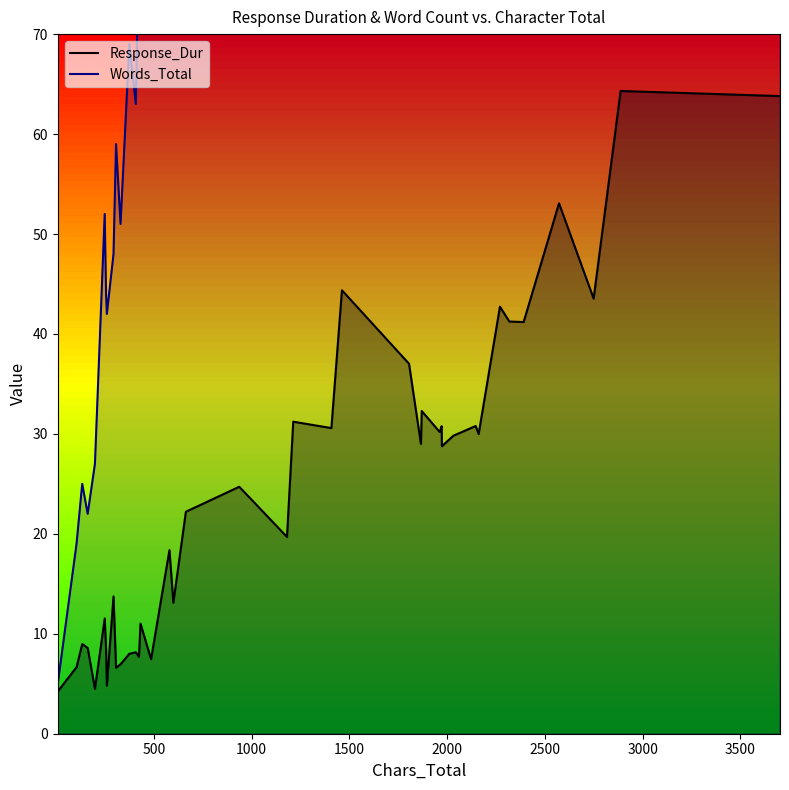

What is the average value of the Response_Dur series?

24.0